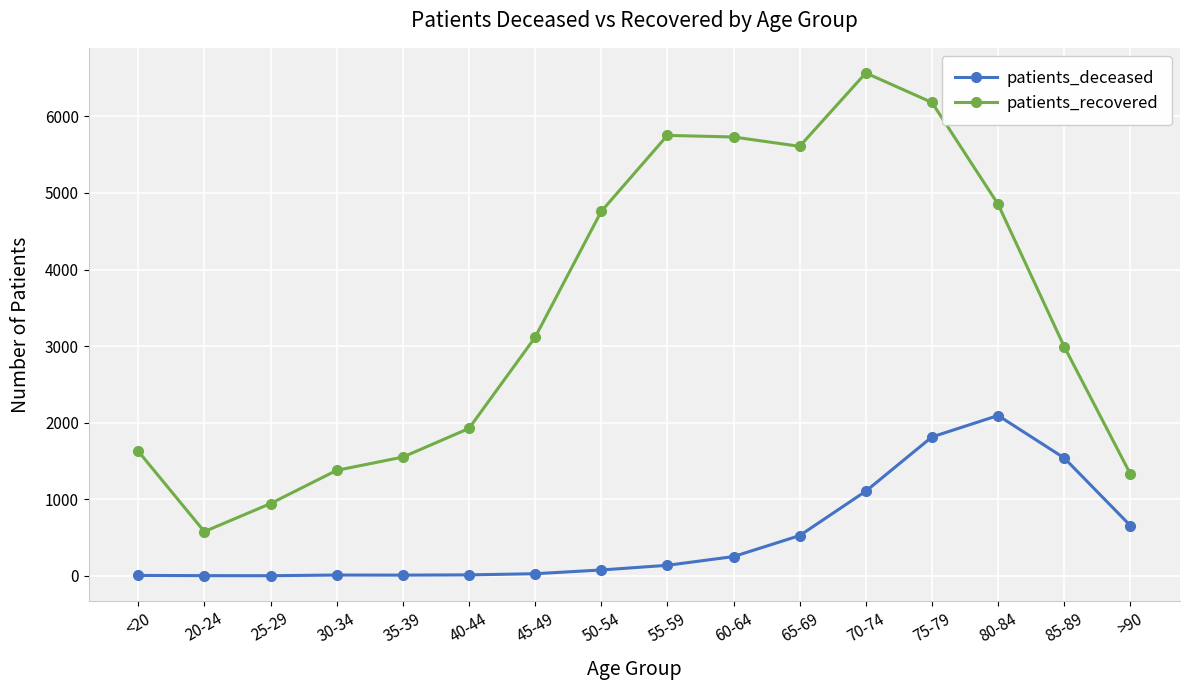

Which series has the widest spread of values?

patients_recovered